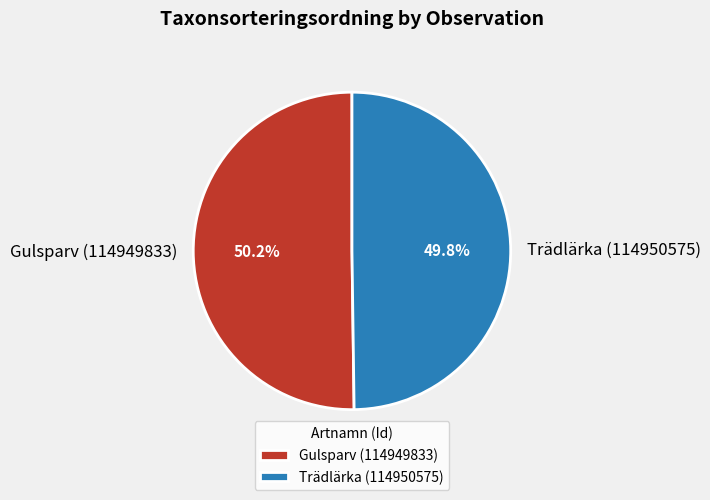

Is there a majority slice in this chart?

Yes